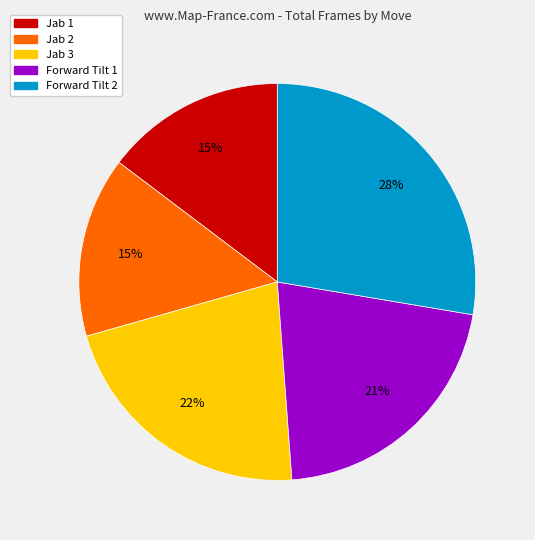

Does any single category account for the majority?

No